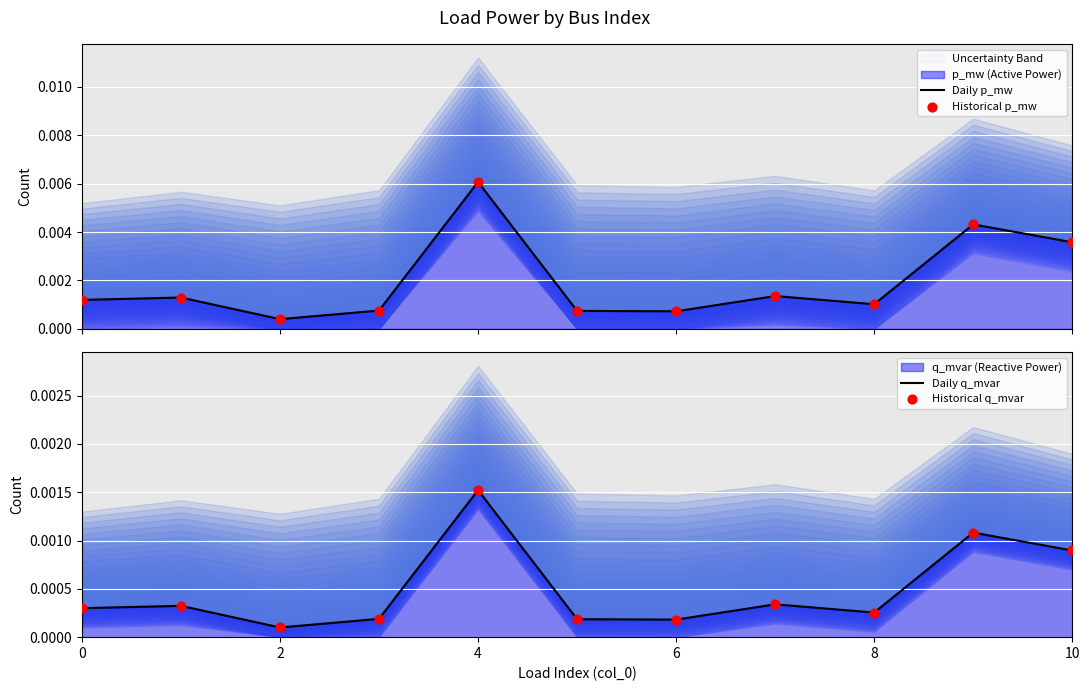

Is the value of Historical p_mw at 6 greater than the value of Historical q_mvar at 6?

Yes